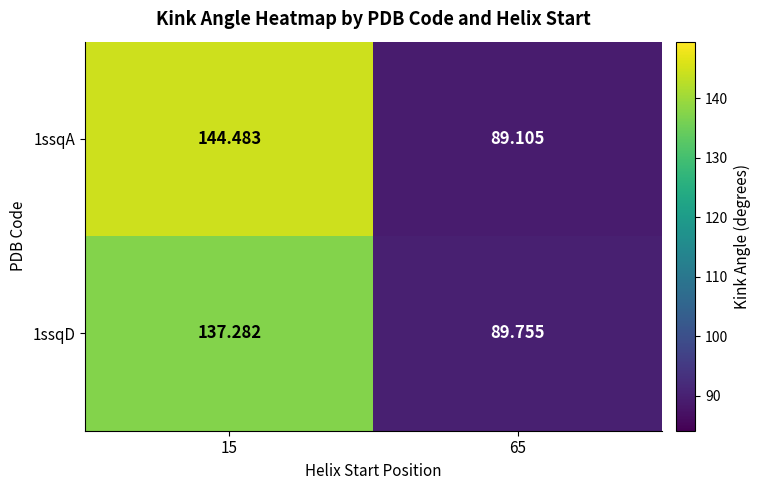

Is the value of 1ssqD at 15 greater than the value of 1ssqA at 15?

No